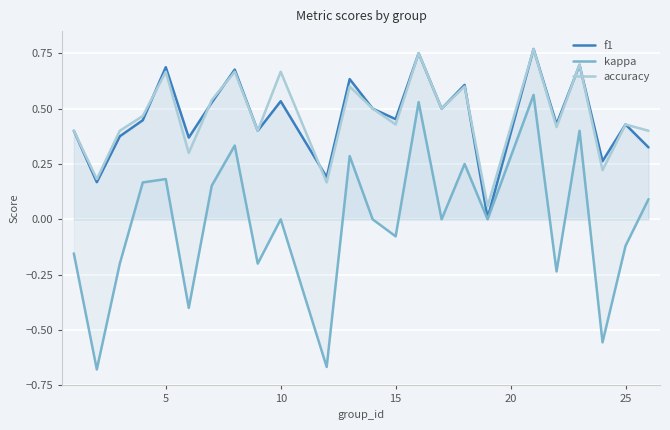

True or false: kappa and f1 cross at least once.

False